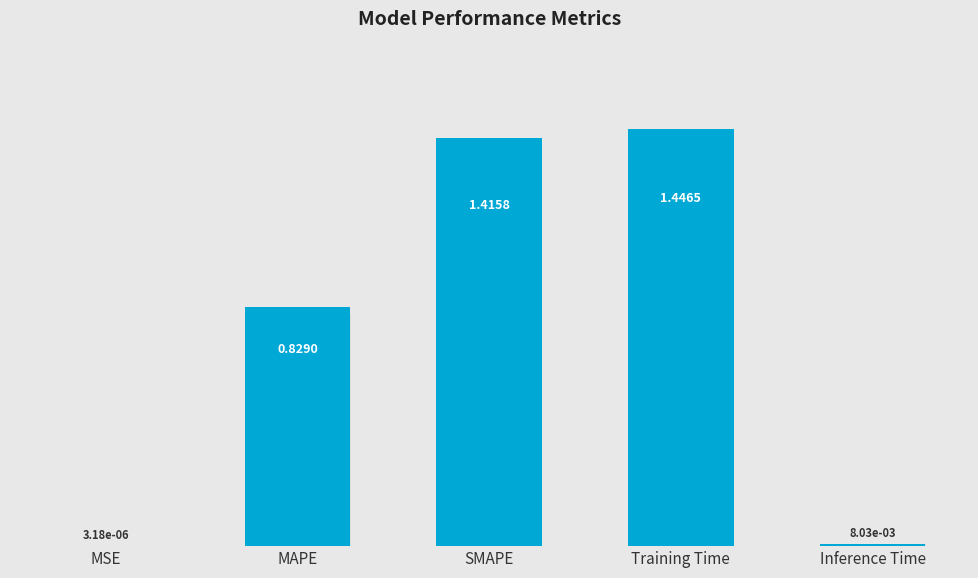

Where is the data nearest to the value 0?

MSE